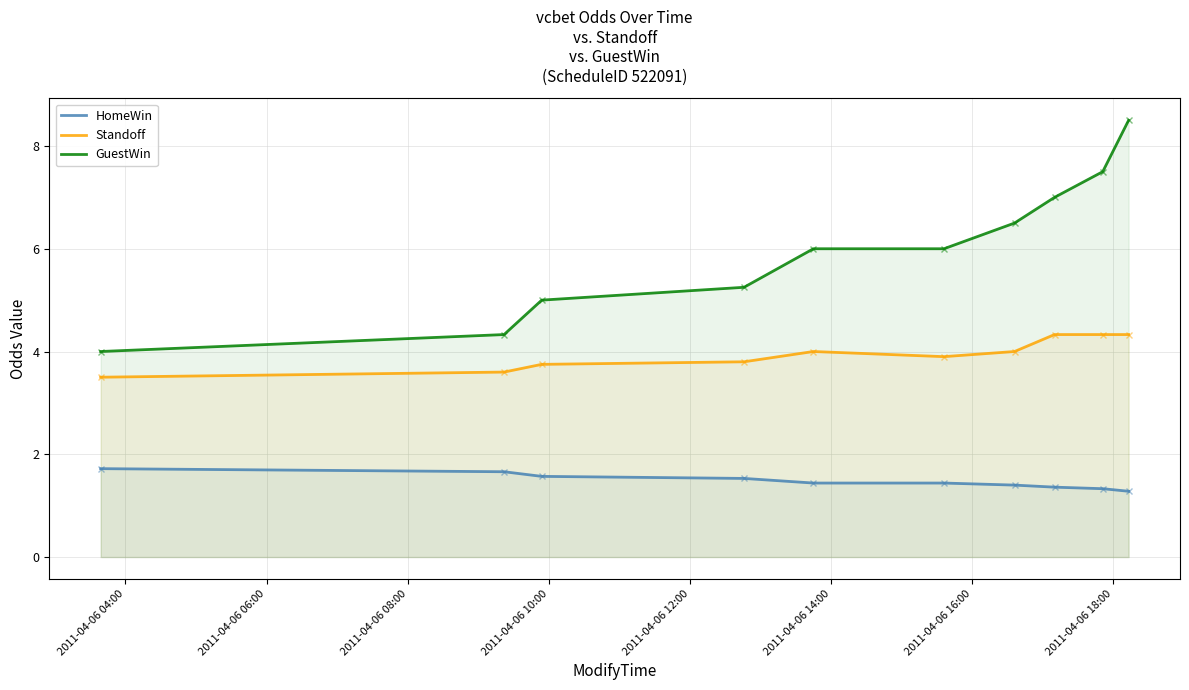

Which series has the largest range (max minus min)?

GuestWin